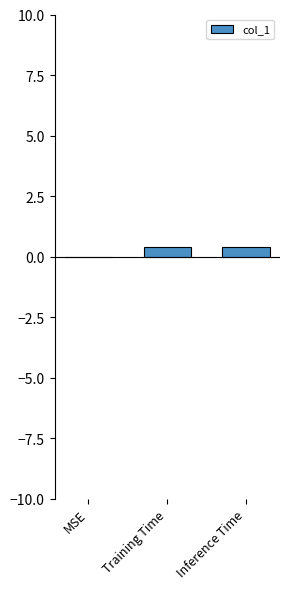

What is the maximum value shown in the chart?

0.4